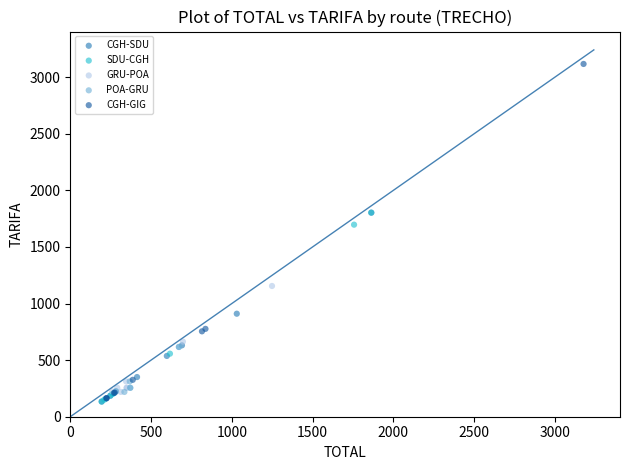

What are all the series names shown in the legend?

CGH-SDU, SDU-CGH, GRU-POA, POA-GRU, CGH-GIG